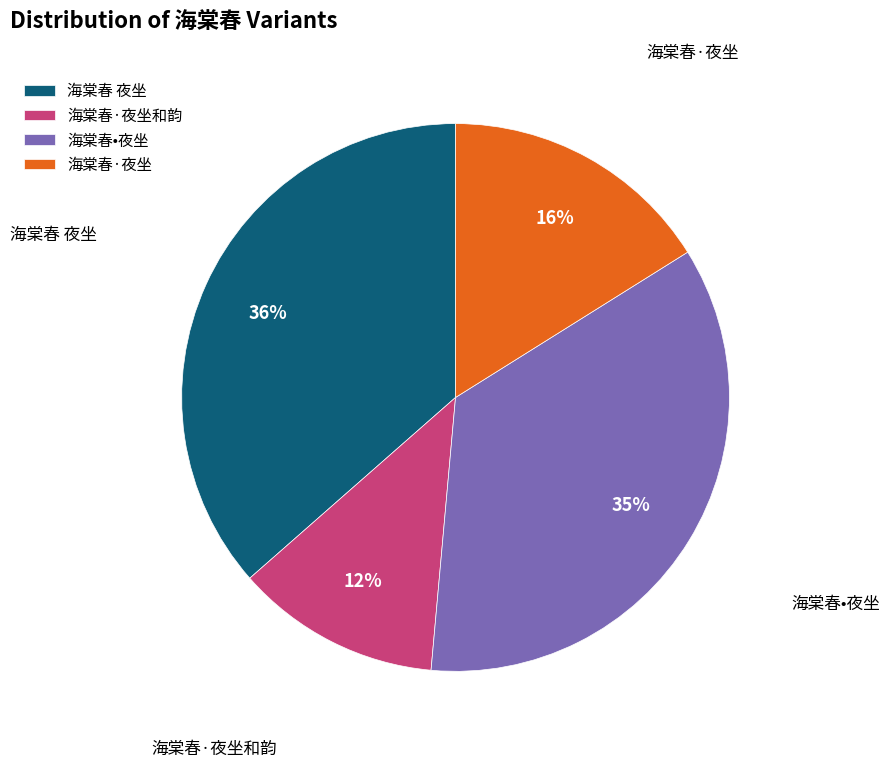

Which has a higher value, 海棠春•夜坐 or 海棠春·夜坐和韵?

海棠春•夜坐